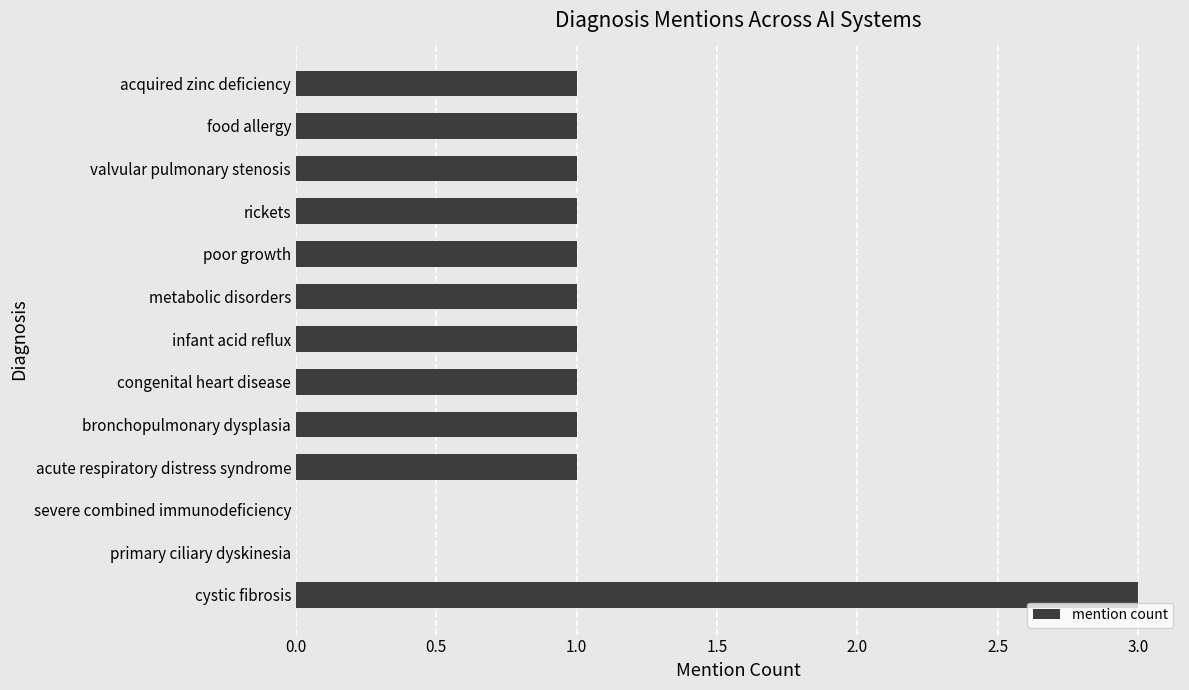

Is it true that the value at primary ciliary dyskinesia is 0?

True